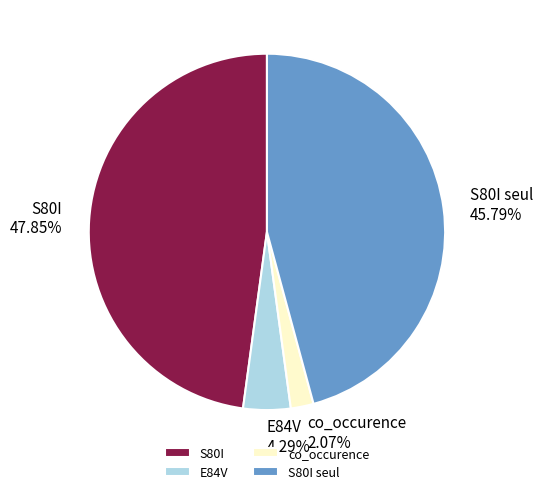

Does S80I represent more than half of the total?

No